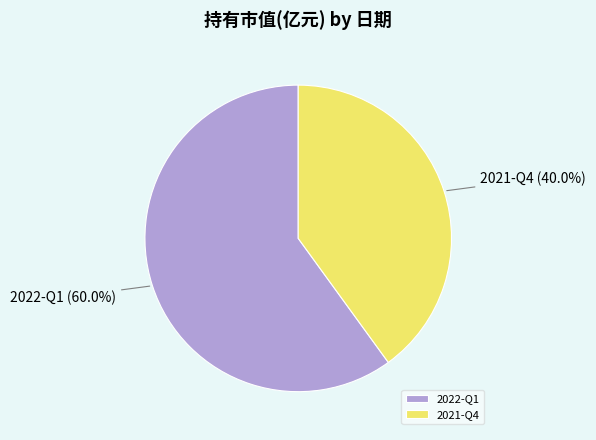

To the nearest percent, what percentage of the pie is 2022-Q1?

60%